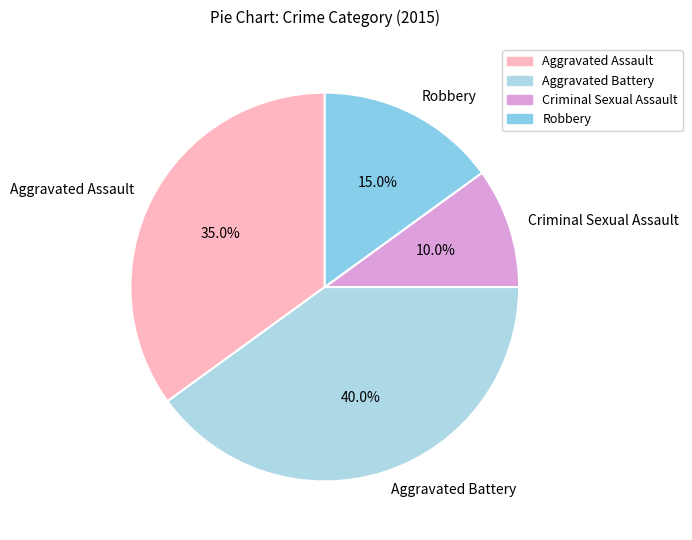

Count the number of slices in the pie.

4